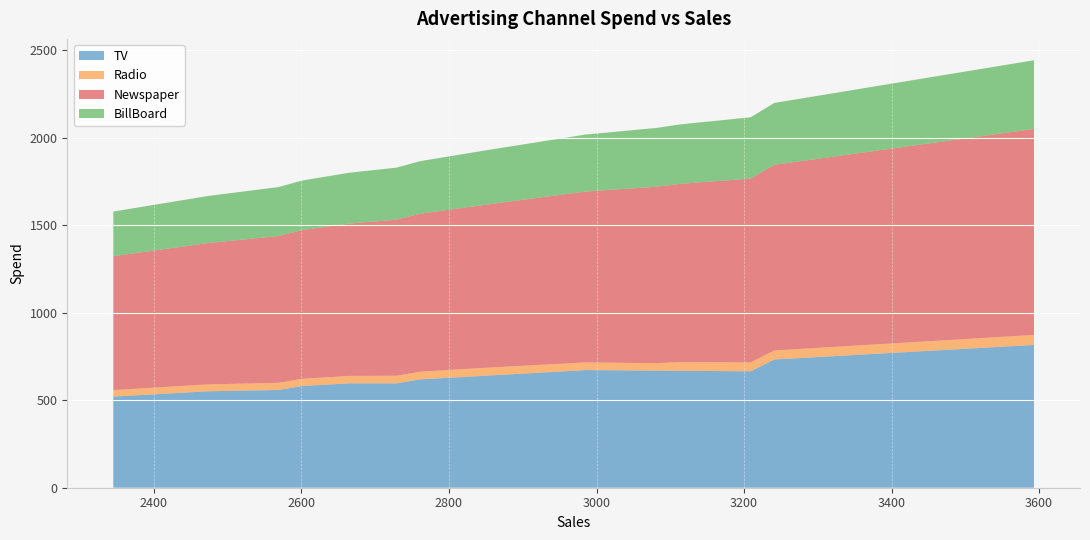

Reading right to left, list all the values displayed in this chart.

TV: 3593=815.7	3561=808.2	3529=800.6	3497=793.0	3465=785.5	3433=777.9	3401=770.3	3369=762.8	3337=755.2	3305=747.6	3273=740.1	3241=732.5	3209=665.0	3177=666.0	3145=667.0	3113=668.0	3081=669.0	3049=670.0	3017=671.0	2985=672.0	2953=664.4	2921=656.8	2889=649.2	2857=641.7	2825=634.1	2793=626.5	2761=619.0	2729=596.3	2697=596.3	2665=596.3	2633=588.7	2601=581.1	2569=558.4	2537=555.9	2505=553.4	2473=550.9	2441=543.3	2409=535.7	2377=528.2	2345=520.6
Radio: 3593=57.3	3561=56.7	3529=56.2	3497=55.7	3465=55.2	3433=54.7	3401=54.2	3369=53.7	3337=53.1	3305=52.6	3273=52.1	3241=51.6	3209=51.1	3177=50.6	3145=50.1	3113=49.5	3081=42.6	3049=43.0	3017=43.4	2985=43.8	2953=44.2	2921=44.6	2889=45.0	2857=45.4	2825=44.9	2793=44.4	2761=43.9	2729=43.4	2697=42.9	2665=42.4	2633=41.8	2601=41.3	2569=40.8	2537=40.3	2505=39.8	2473=39.3	2441=38.8	2409=38.2	2377=37.7	2345=37.2
Newspaper: 3593=1176.7	3561=1166.1	3529=1155.6	3497=1145.0	3465=1134.5	3433=1123.9	3401=1113.3	3369=1102.8	3337=1092.2	3305=1081.7	3273=1071.1	3241=1060.5	3209=1050.0	3177=1039.4	3145=1028.9	3113=1018.3	3081=1007.7	3049=997.2	3017=986.6	2985=976.1	2953=965.5	2921=954.9	2889=944.4	2857=933.8	2825=923.3	2793=912.7	2761=902.1	2729=891.6	2697=881.0	2665=870.5	2633=859.9	2601=849.3	2569=838.8	2537=828.2	2505=817.7	2473=807.1	2441=796.5	2409=786.0	2377=775.4	2345=764.9
BillBoard: 3593=392.2	3561=388.7	3529=385.2	3497=381.7	3465=378.2	3433=374.6	3401=371.1	3369=367.6	3337=364.1	3305=360.6	3273=357.0	3241=353.5	3209=350.0	3177=346.5	3145=343.0	3113=339.4	3081=335.9	3049=332.4	3017=328.9	2985=325.4	2953=321.8	2921=318.3	2889=314.8	2857=311.3	2825=307.8	2793=304.2	2761=300.7	2729=297.2	2697=293.7	2665=290.2	2633=286.6	2601=283.1	2569=279.6	2537=276.1	2505=272.6	2473=269.0	2441=265.5	2409=262.0	2377=258.5	2345=255.0